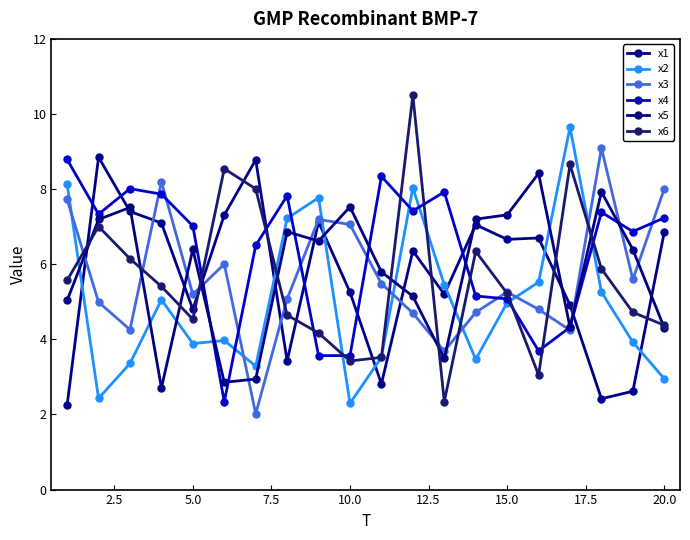

At how many categories does at least one series exceed 6?

20